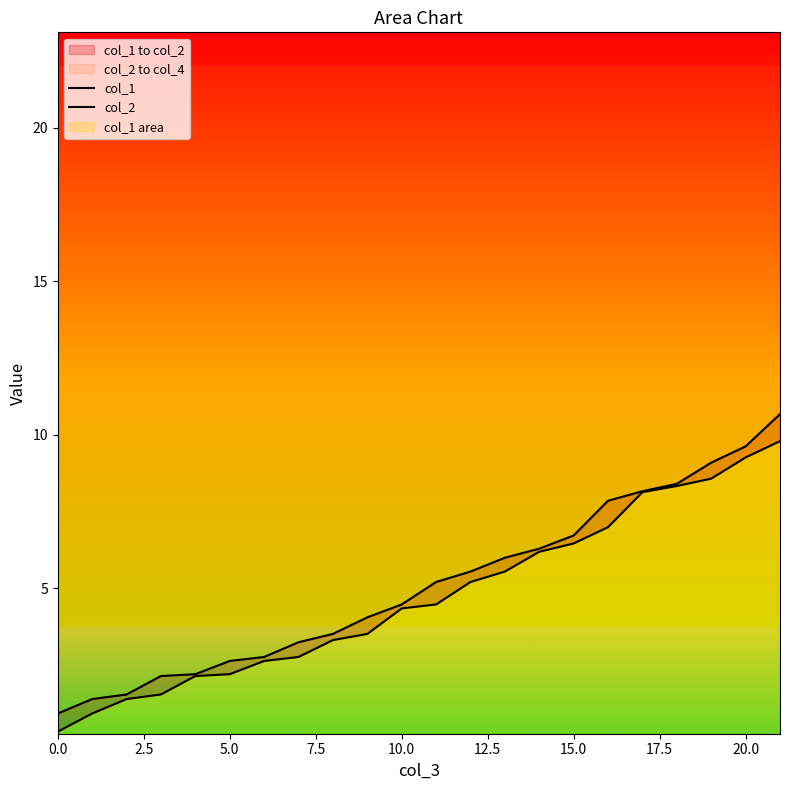

Reading right to left, what are all the values shown in this chart?

col_1: 9.8	9.3	8.6	8.3	8.1	7.0	6.5	6.2	5.5	5.2	4.5	4.3	3.5	3.3	2.8	2.6	2.2	2.1	1.6	1.4	0.9	0.3
col_2: 10.7	9.6	9.1	8.4	8.2	7.9	6.7	6.3	6.0	5.5	5.2	4.5	4.1	3.5	3.2	2.8	2.6	2.2	2.1	1.6	1.4	0.9